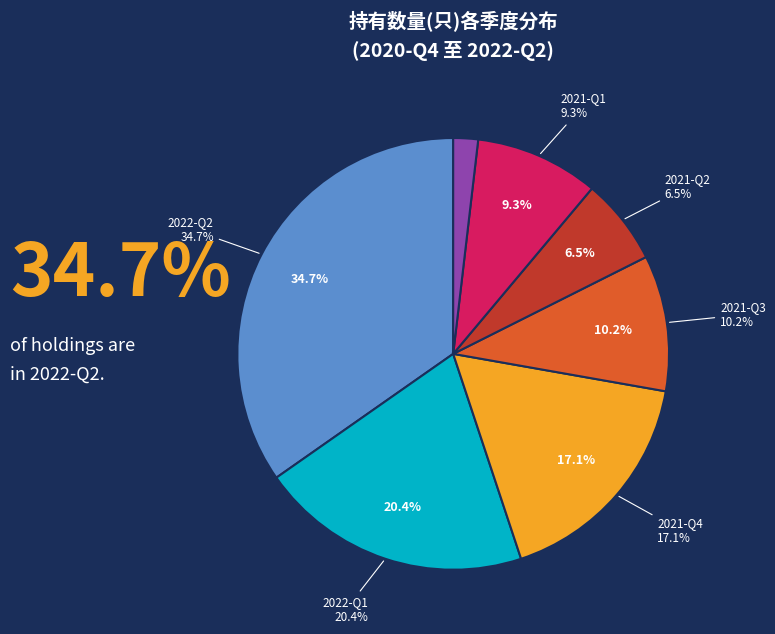

Which category has the smallest portion of the pie?

2020-Q4